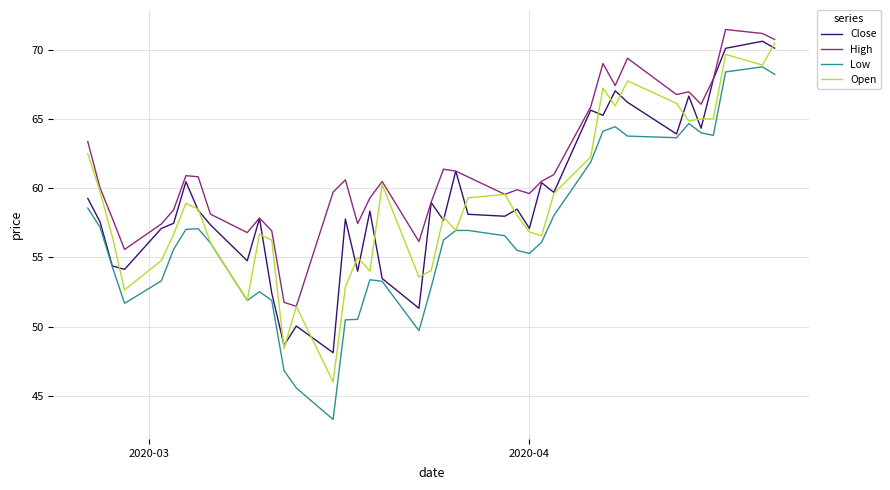

How many lines are shown in the chart?

4